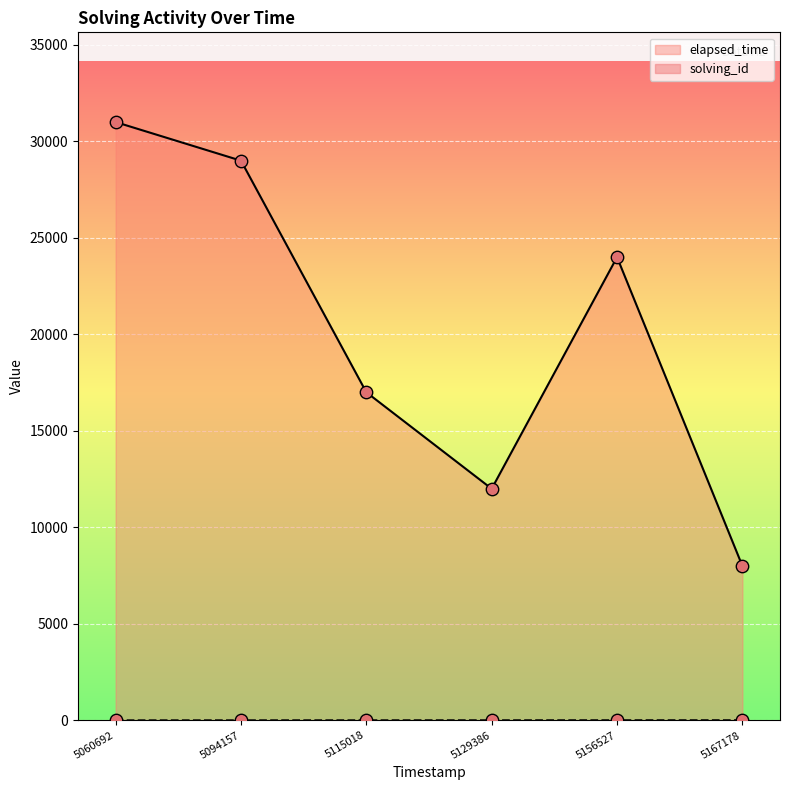

What is the total value across all series at 5115018?

17003